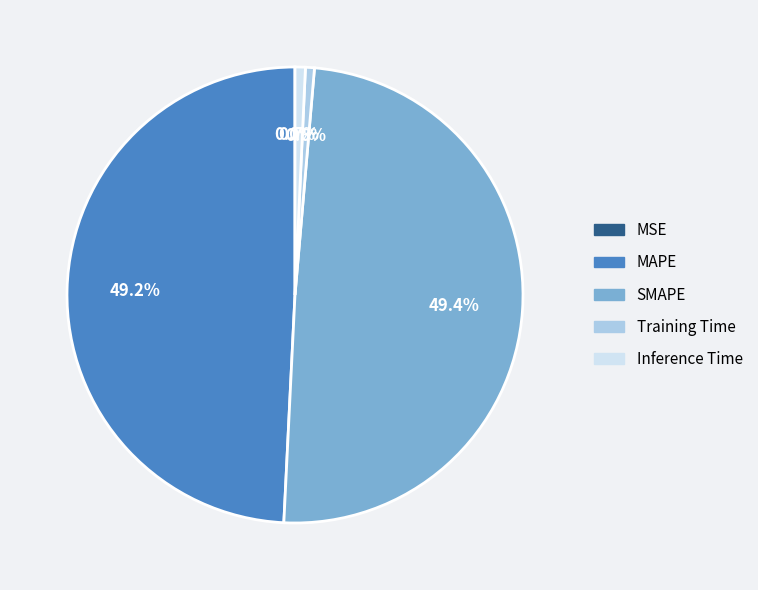

What percentage is NOT represented by Training Time?

99.4%